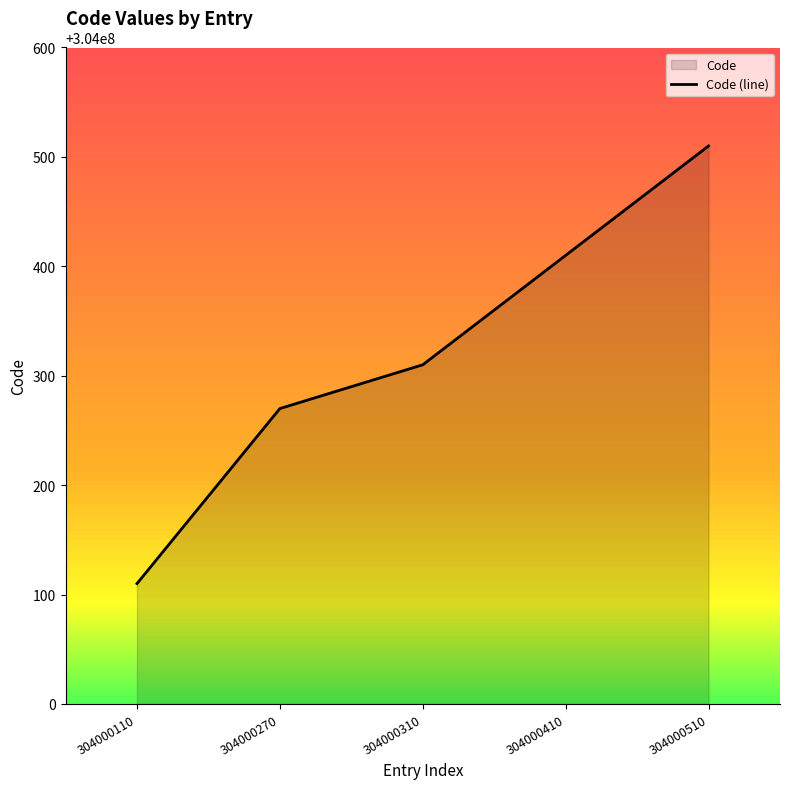

Is it true that the value at 304000110 is 129910068?

False